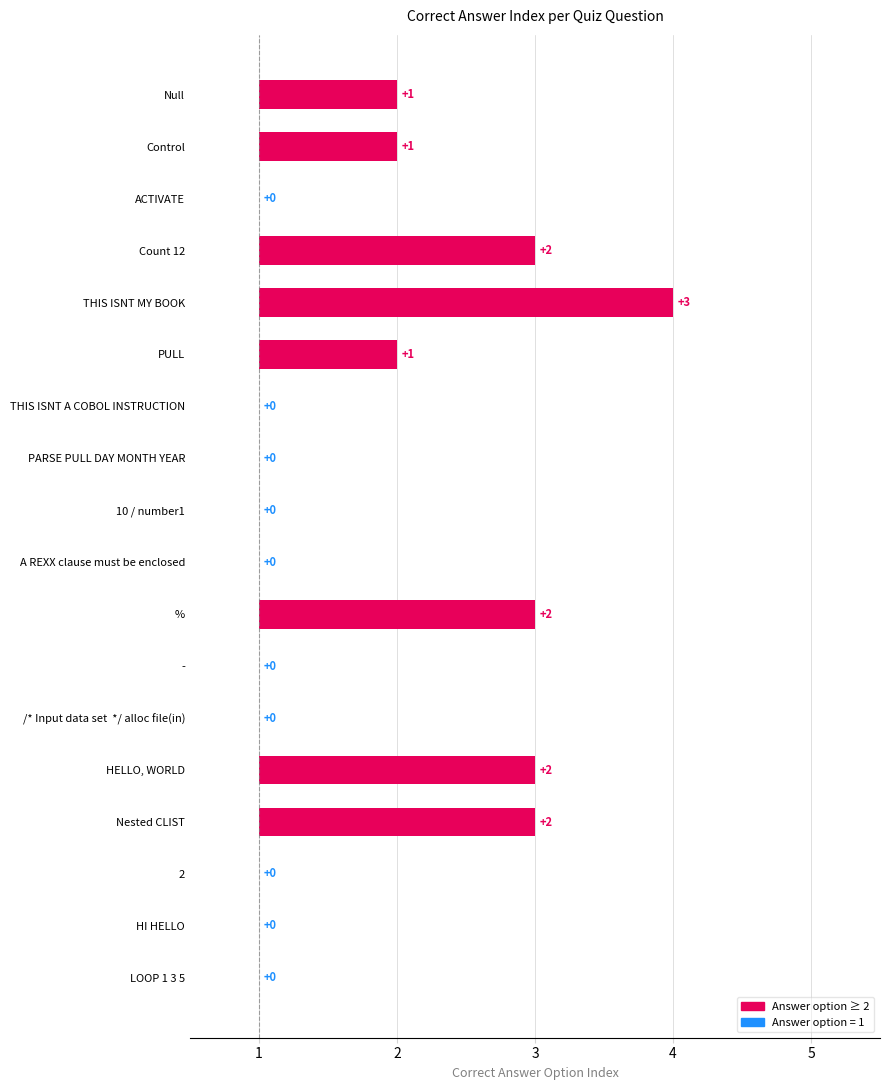

How many values exceed 0?

8